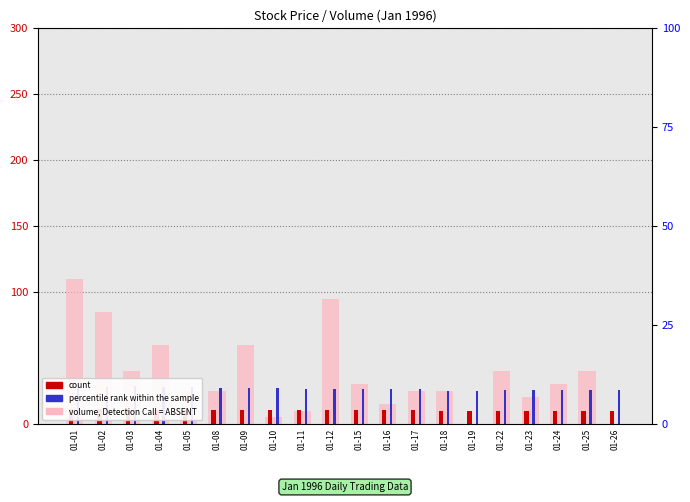

True or false: count has a value of 9.6 at 01-18.

True